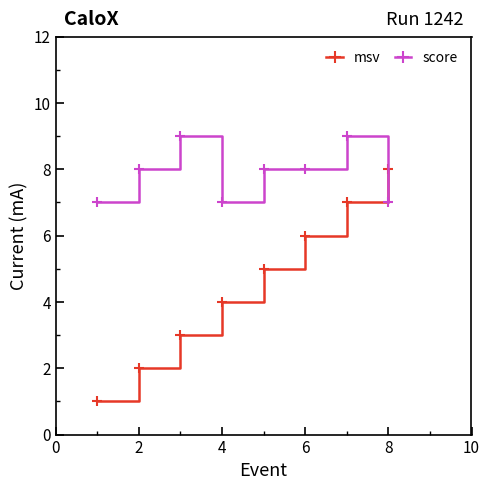

Which series has the widest spread of values?

msv